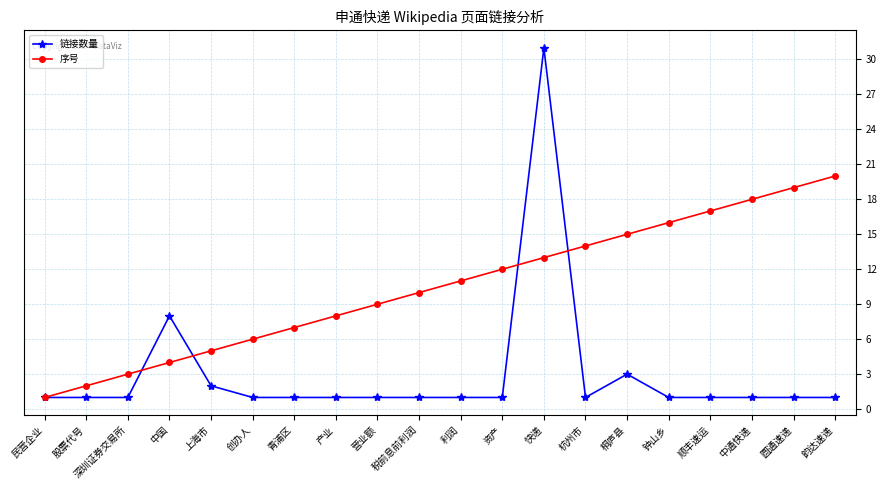

The value of 序号 at 股票代号 is 3. True or false?

False